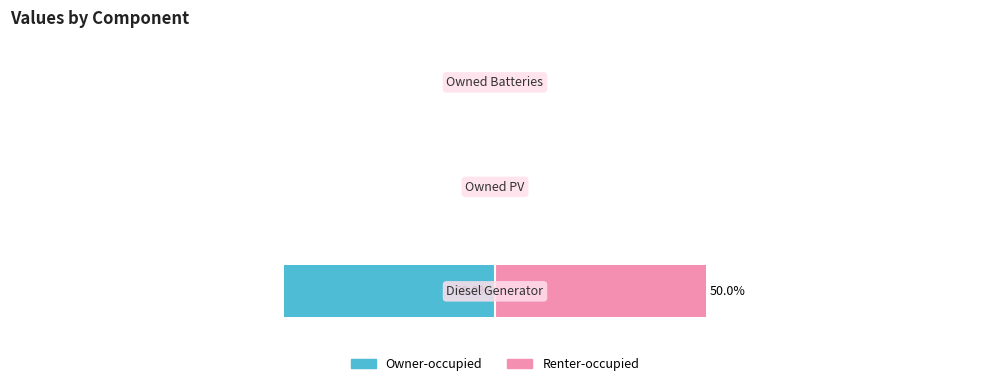

Rank the series by their average value, from highest to lowest.

Renter-occupied, Owner-occupied